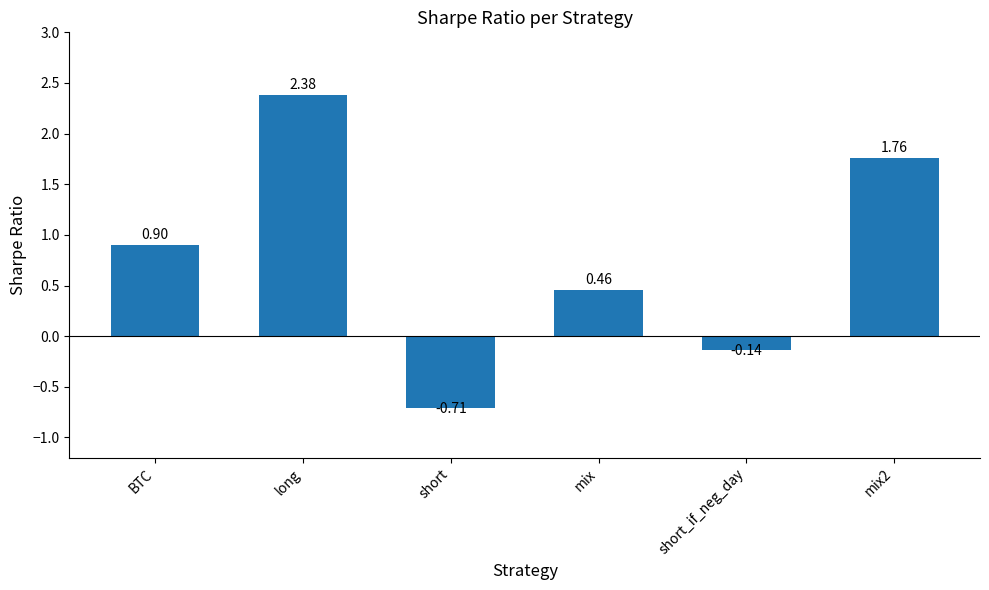

Rank the categories by value from lowest to highest.

short, short_if_neg_day, mix, BTC, mix2, long